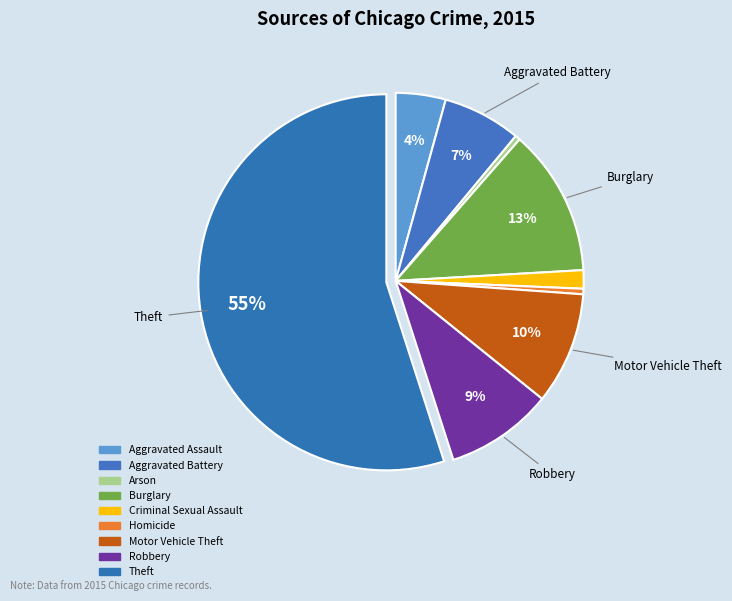

To the nearest percent, what is the difference between the largest and smallest slice percentages?

55%